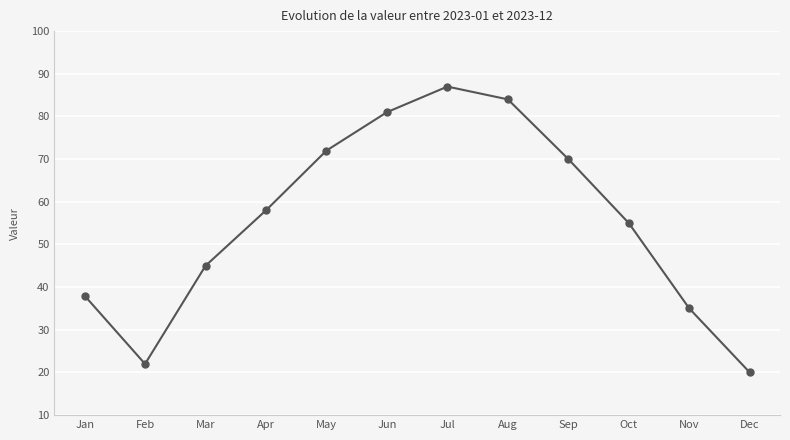

True or false: the data has more than 1 interior local peaks.

False